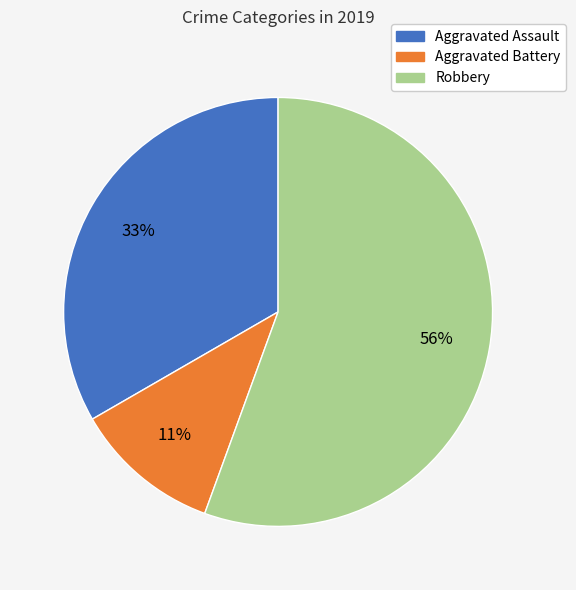

Is the sum of Aggravated Assault and Aggravated Battery greater than half?

No